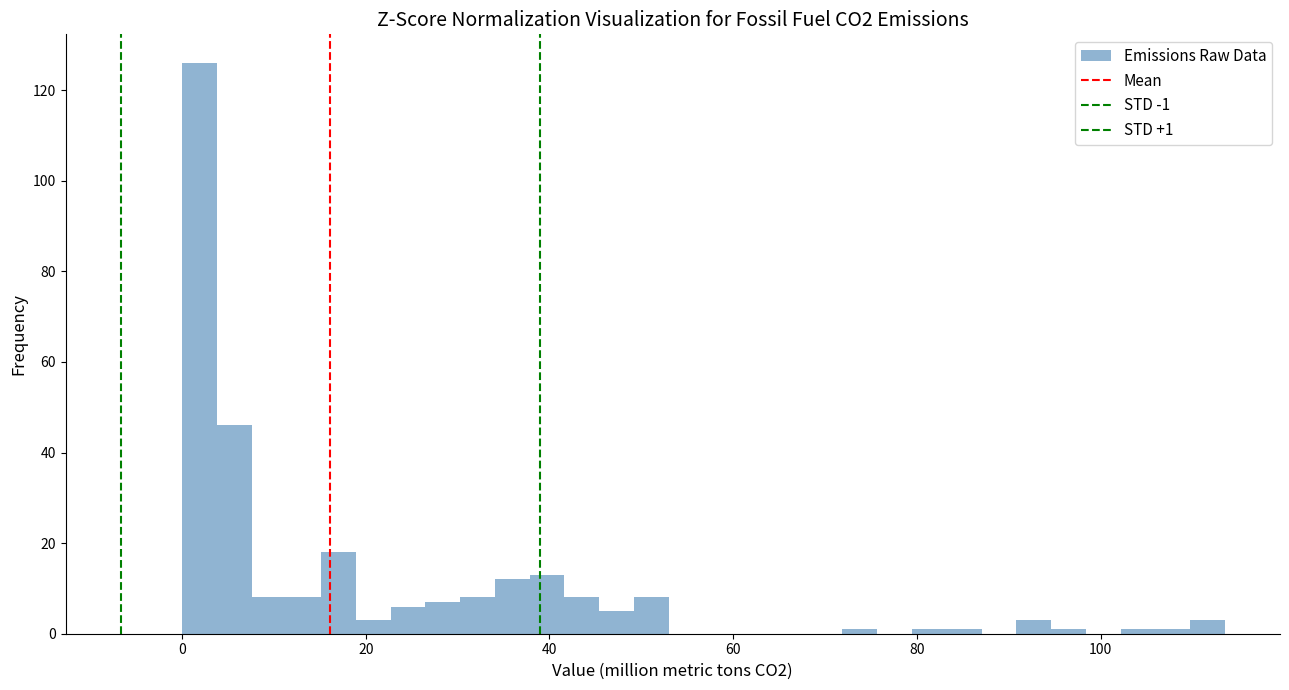

Around what value on the x-axis is the tallest bar? Give the approximate position of its centre, as read against the axis.

2